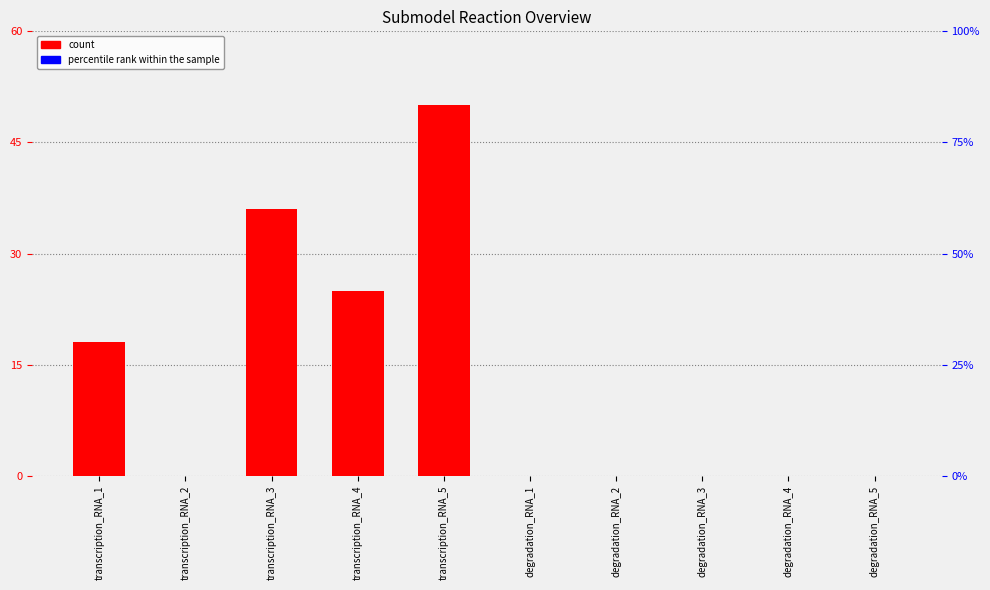

Rank the categories by count value from highest to lowest.

transcription_RNA_5, transcription_RNA_3, transcription_RNA_4, transcription_RNA_1, transcription_RNA_2, degradation_RNA_1, degradation_RNA_2, degradation_RNA_3, degradation_RNA_4, degradation_RNA_5